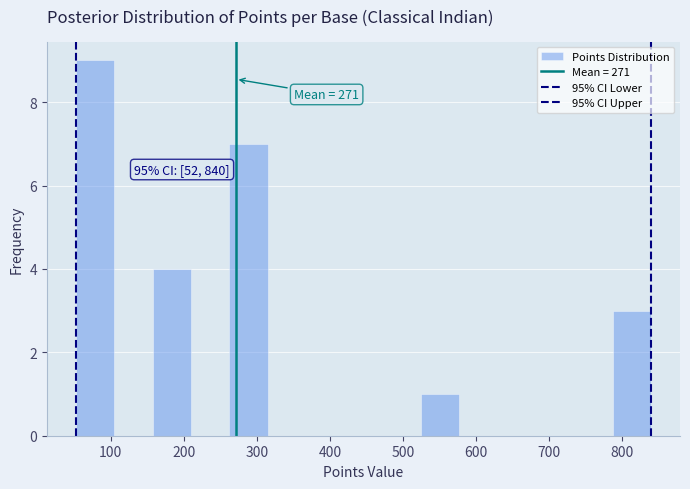

Over which range of the x-axis is the bar tallest?

50 to 100